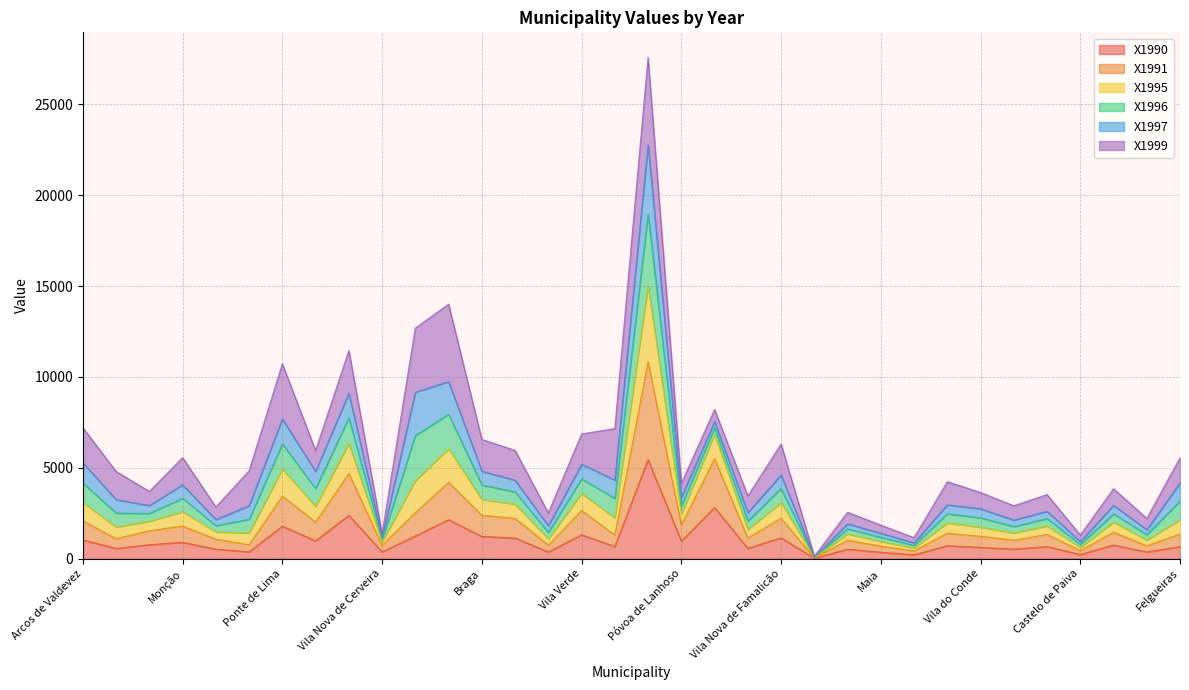

What position from the left is Vila Verde?

16